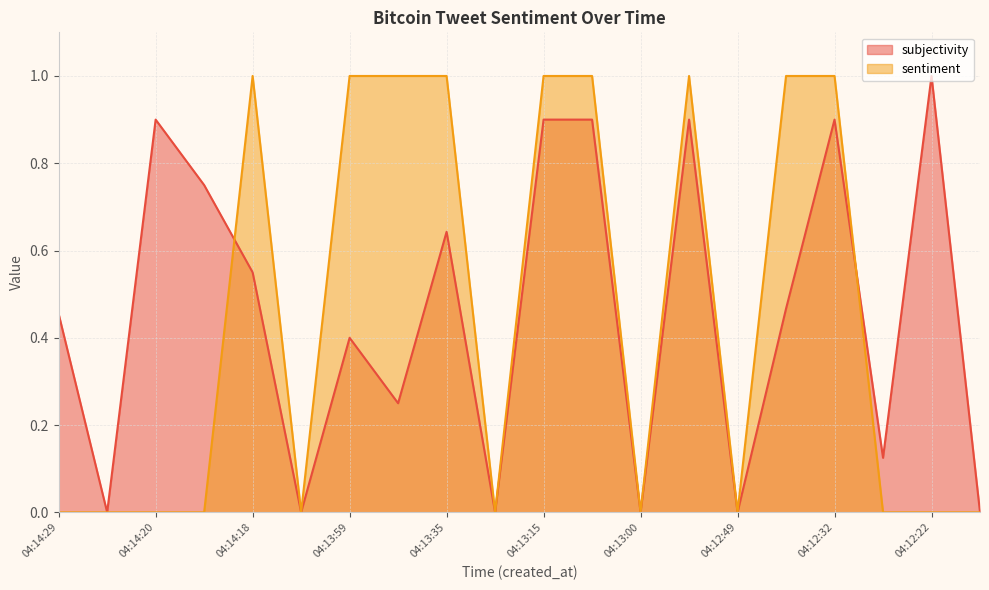

Does the chart display data point markers on the line(s)?

No